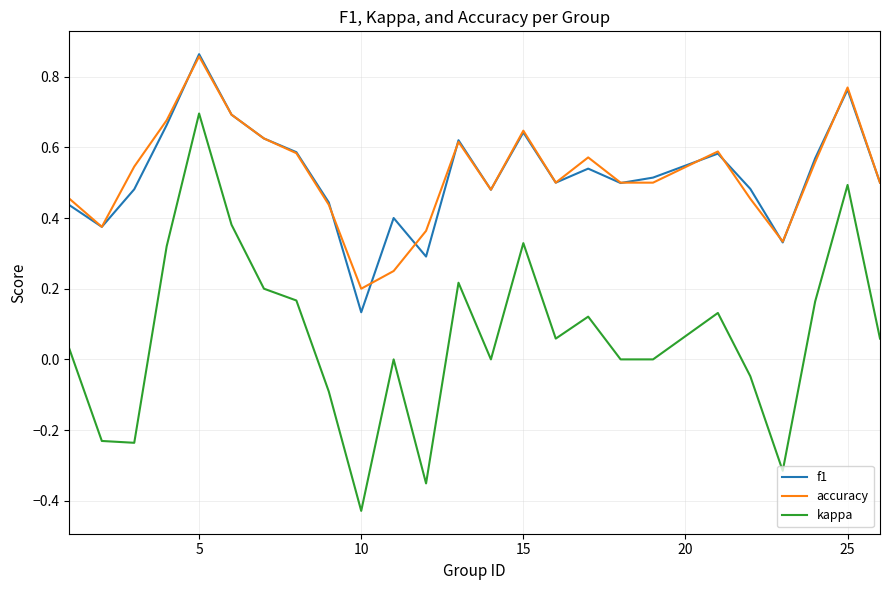

Which series has the largest range (max minus min)?

kappa